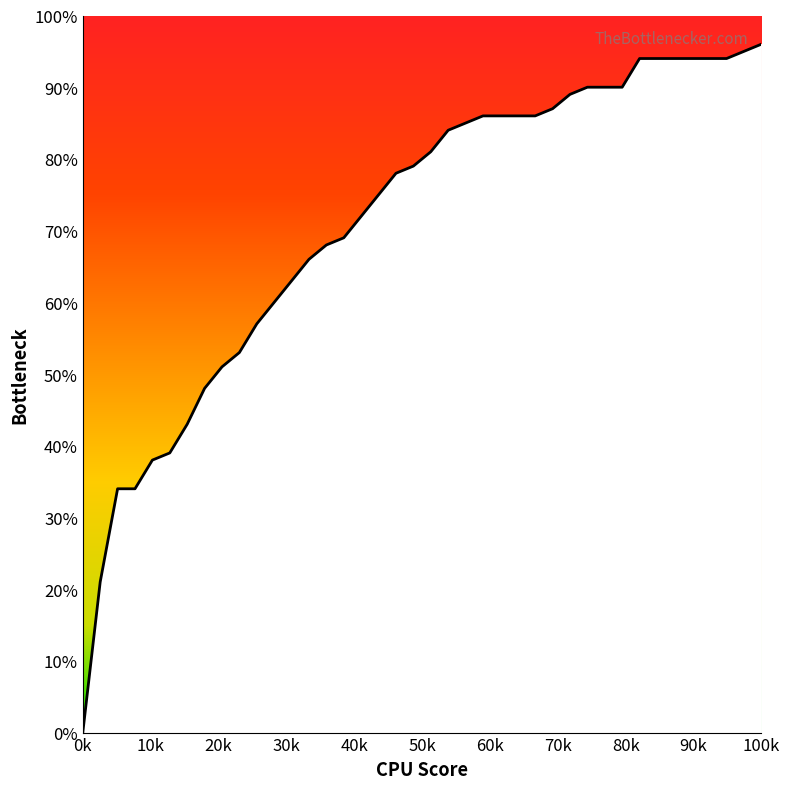

Is this an area chart (filled region under the line)?

Yes